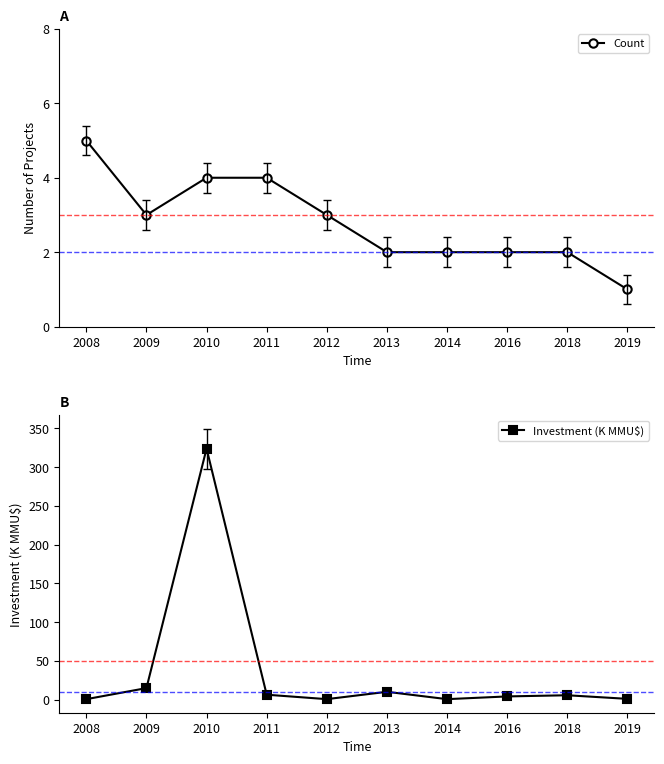

Which series has the largest range (max minus min)?

Investment (K MMU$)